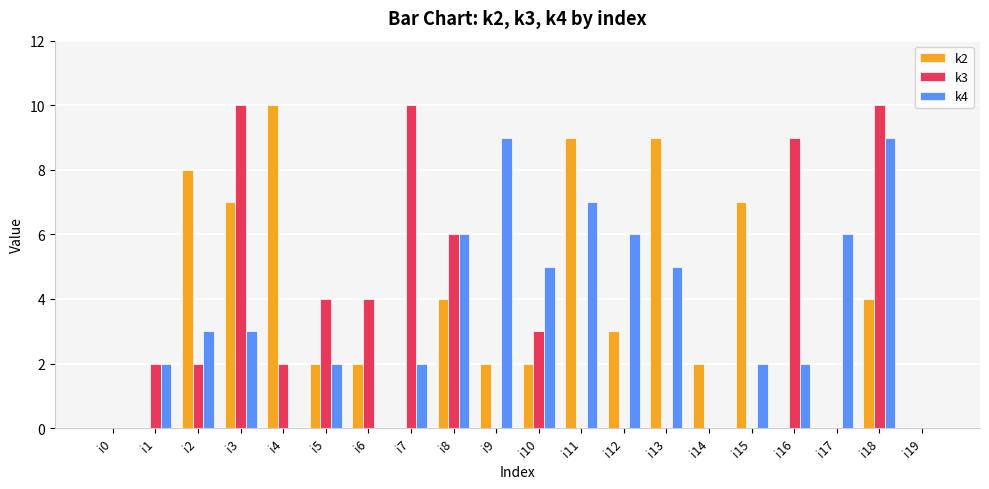

Reading left to right, extract all data points from this chart.

k2: 0	0	8	7	10	2	2	0	4	2	2	9	3	9	2	7	0	0	4	0
k3: 0	2	2	10	2	4	4	10	6	0	3	0	0	0	0	0	9	0	10	0
k4: 0	2	3	3	0	2	0	2	6	9	5	7	6	5	0	2	2	6	9	0